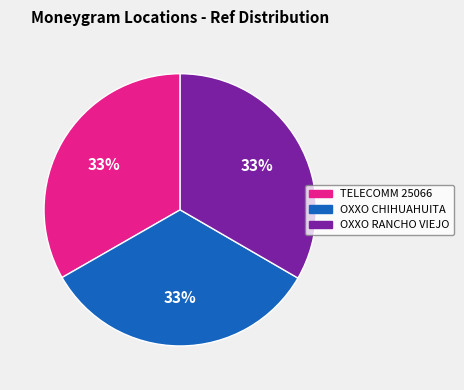

Is there a majority slice in this chart?

No